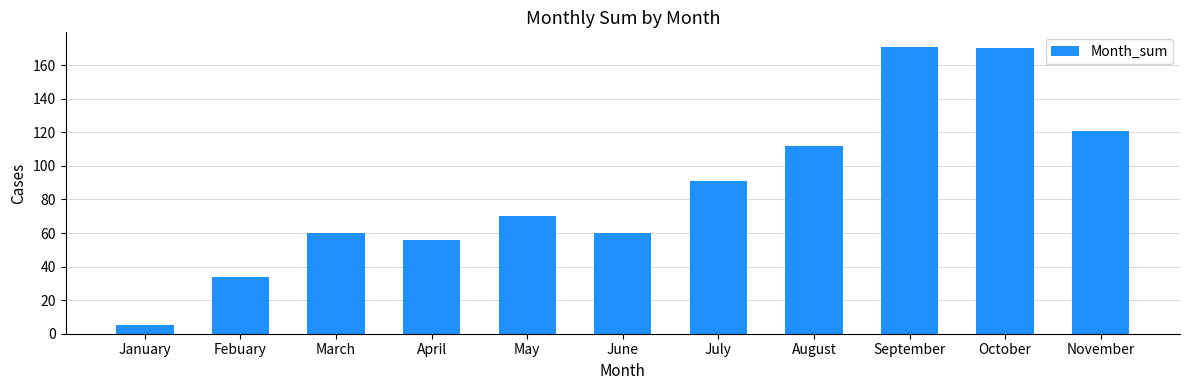

What is the maximum value shown in the chart?

171